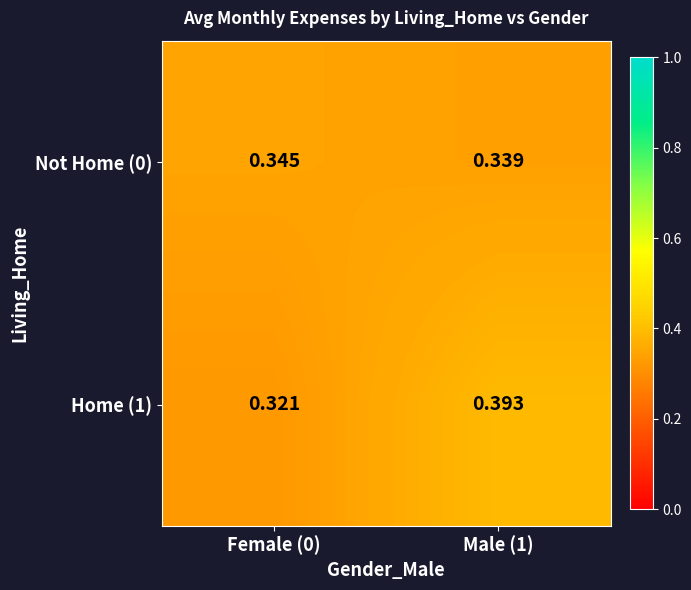

At how many categories does at least one series exceed 0?

2